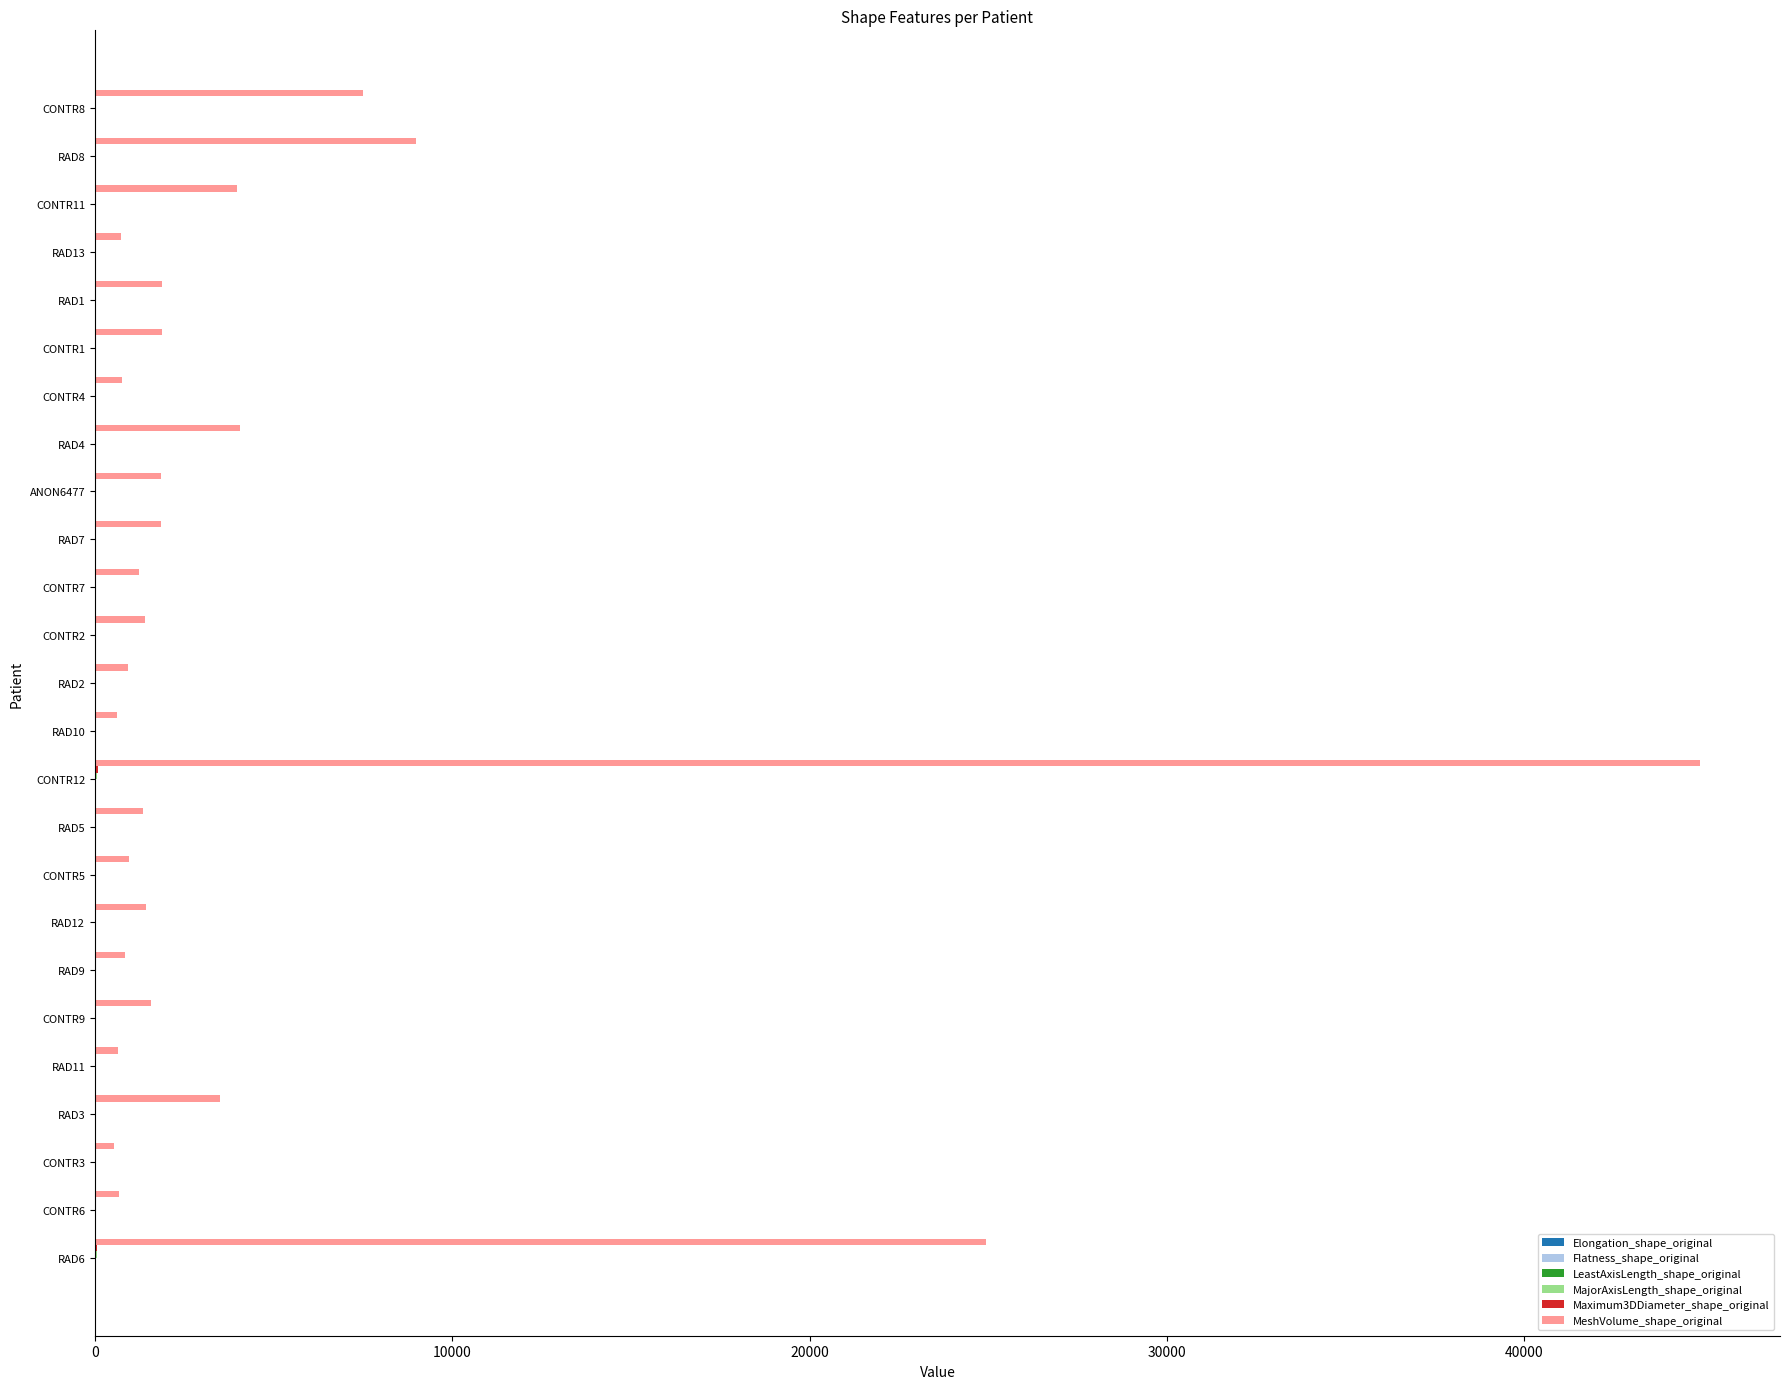

What is the maximum value shown in the chart?

44907.7